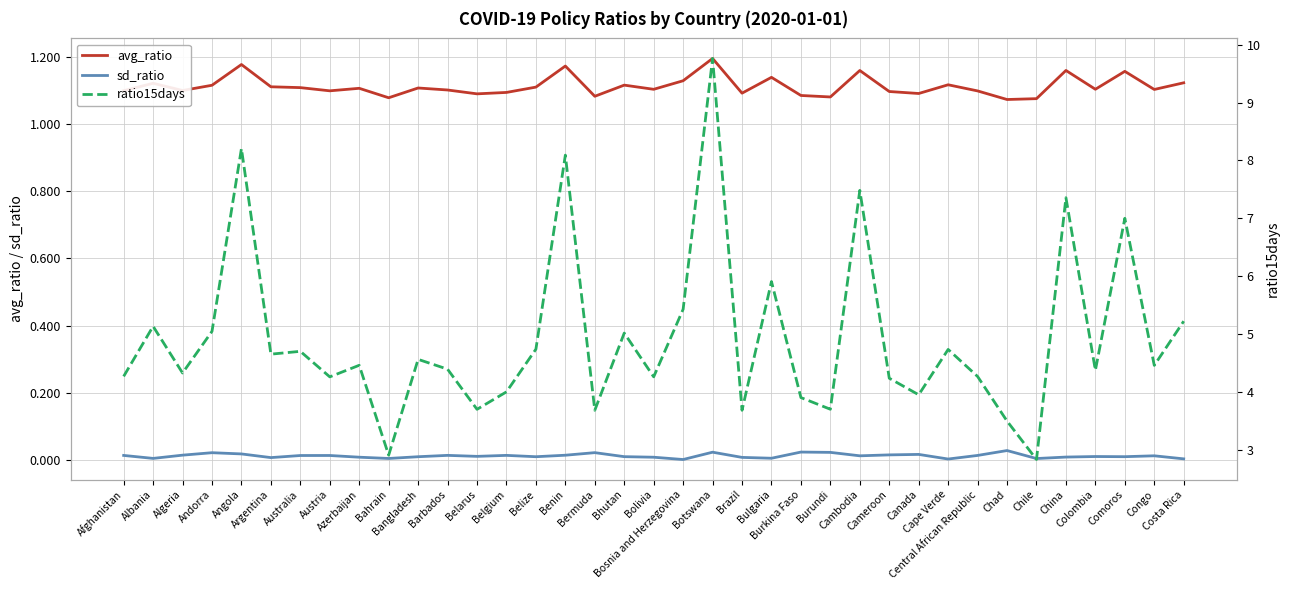

Read the avg_ratio value at Andorra.

1.1